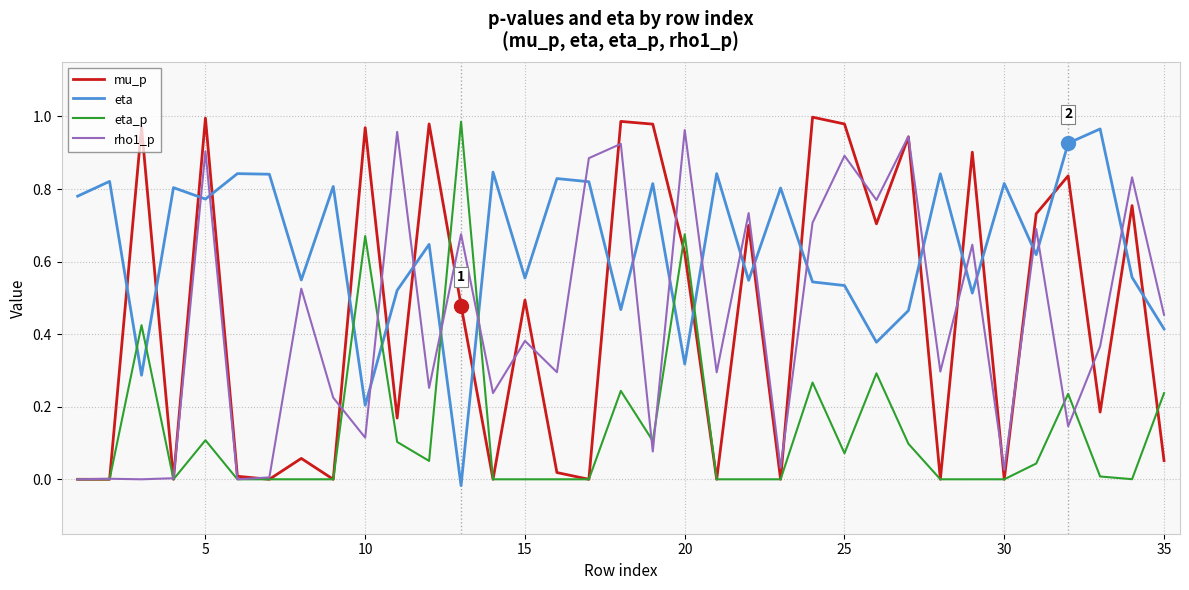

True or false: rho1_p and eta_p cross at least once.

True